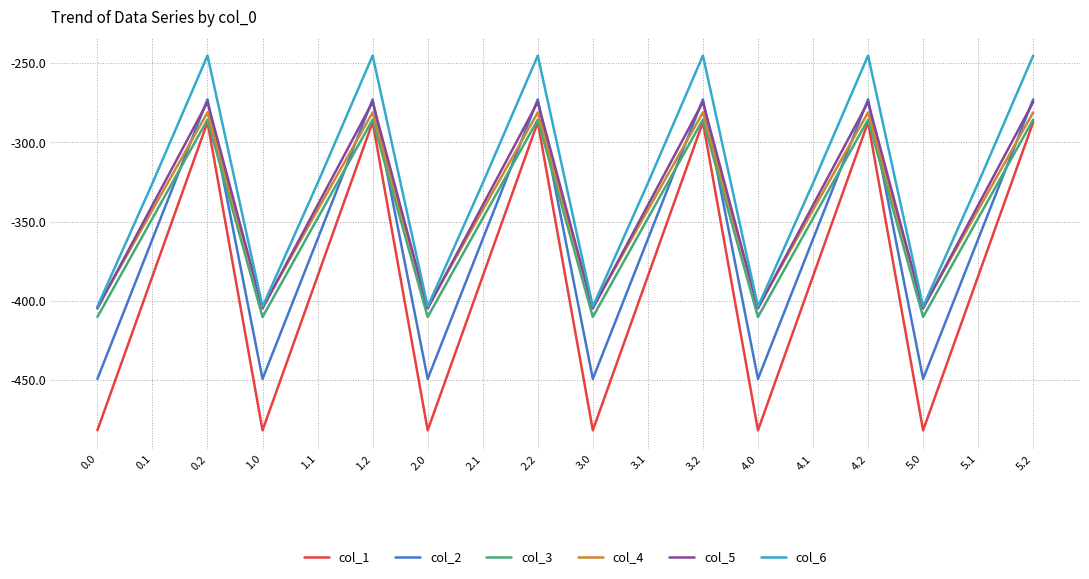

What are all the series names shown in the legend?

col_1, col_2, col_3, col_4, col_5, col_6